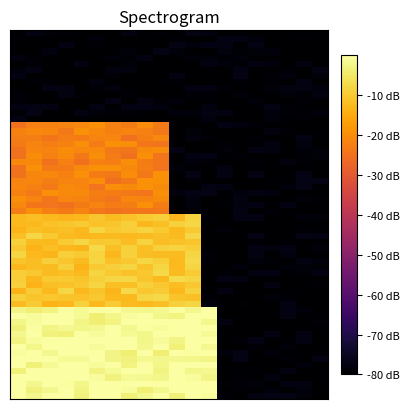

At which category is the sum across all series the highest?

4